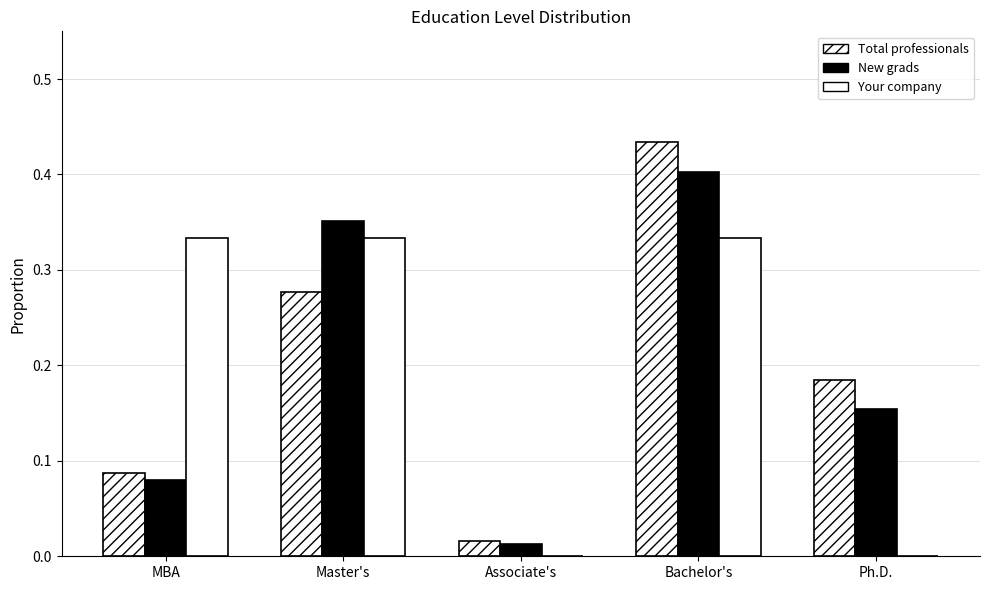

Between Ph.D. and MBA, which is larger?

Ph.D.